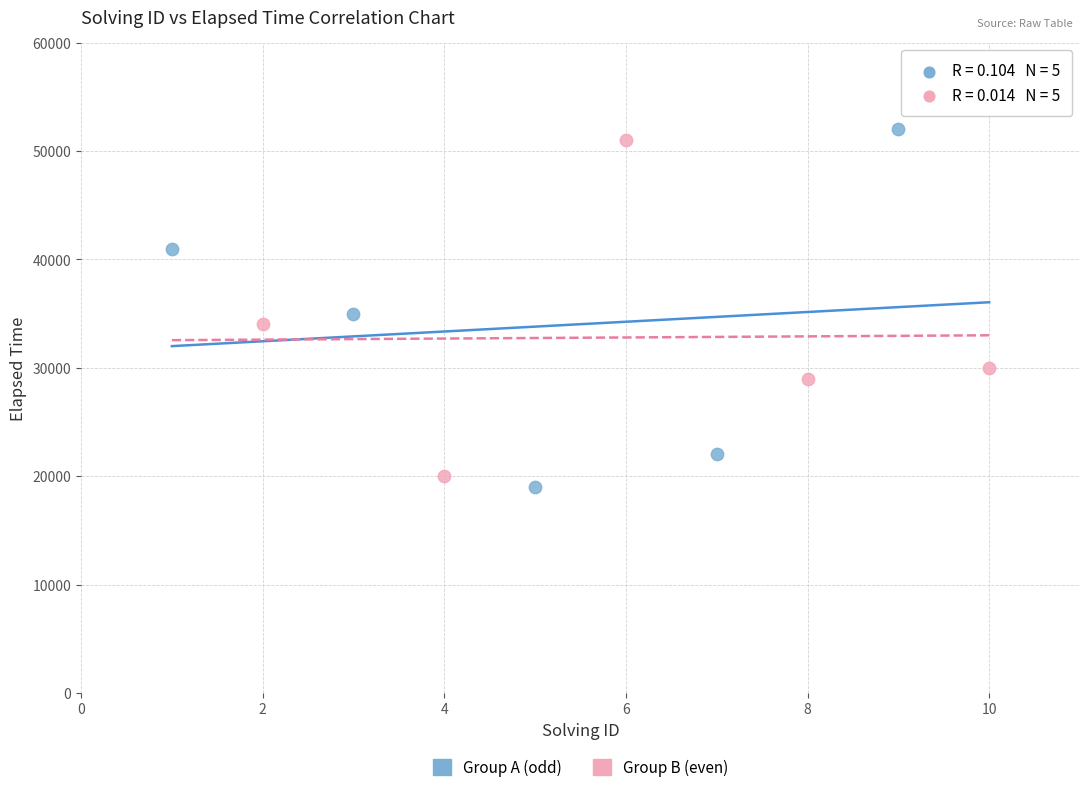

What are all the series names shown in the legend?

Group A (odd), Group B (even)